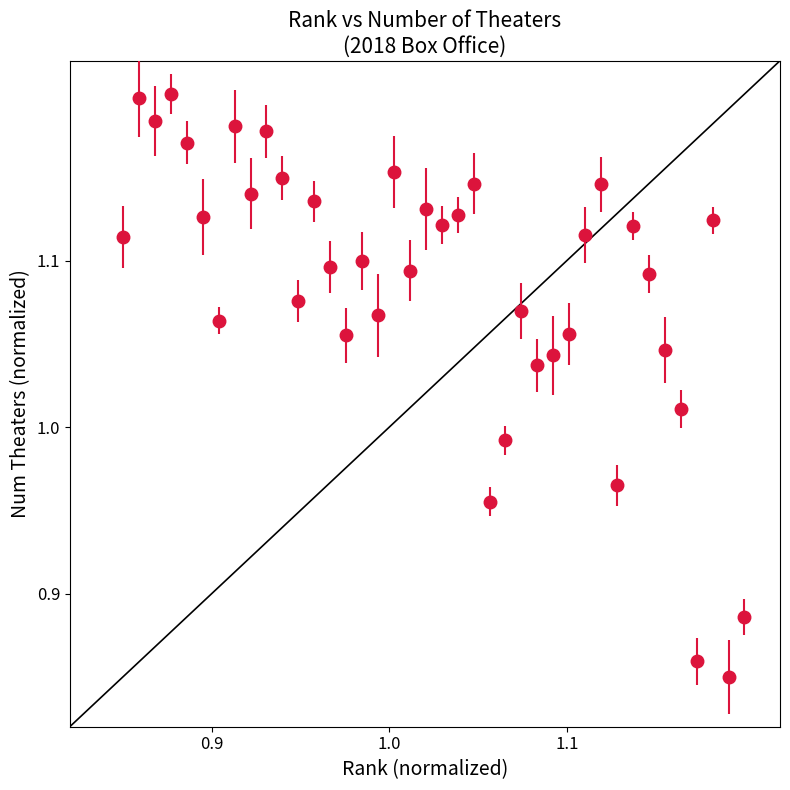

How many points are higher than both their immediate neighbors (excluding endpoints)?

13